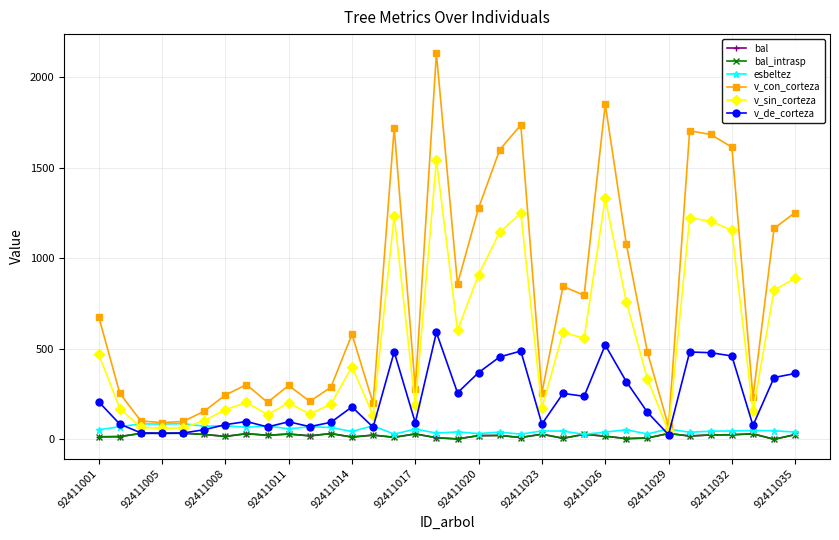

Does the chart have visible grid lines?

Yes